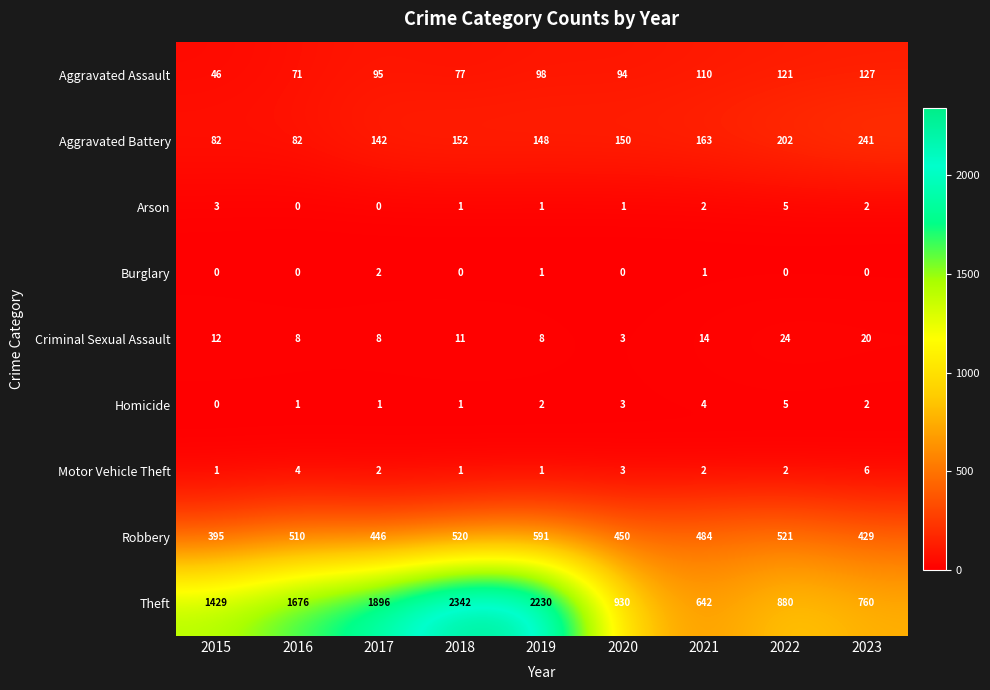

What is the maximum value shown in the chart?

2342